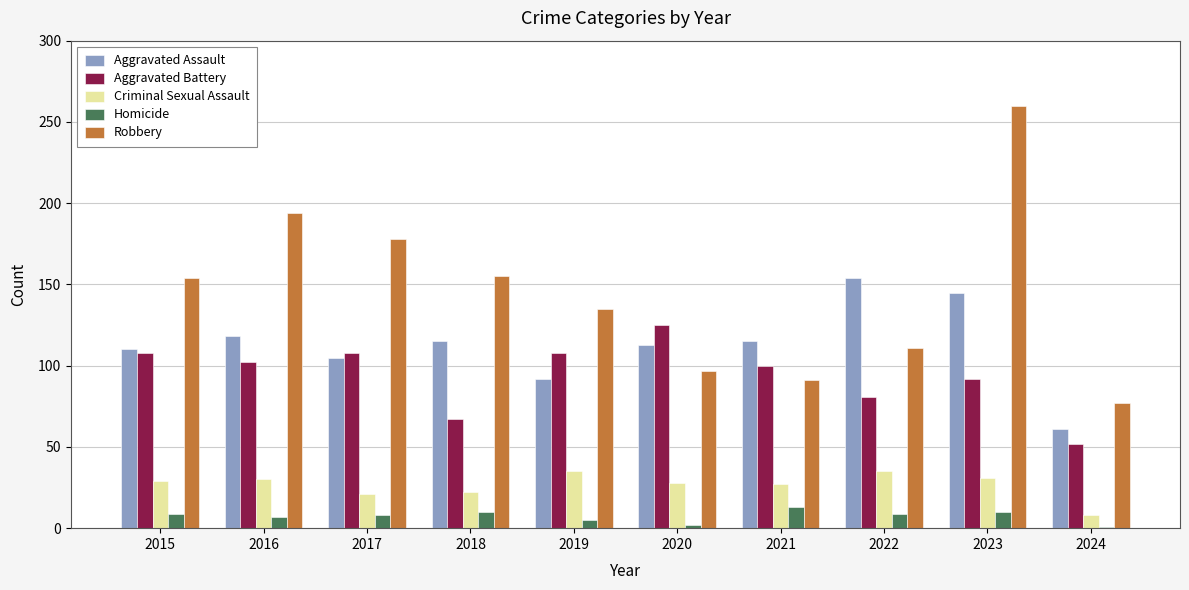

Is it true that Aggravated Battery equals 207 at 2020?

False